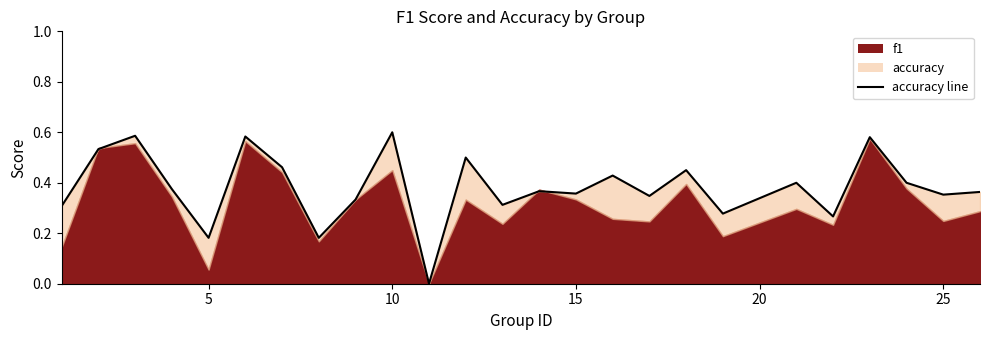

What is the greatest value displayed?

0.6